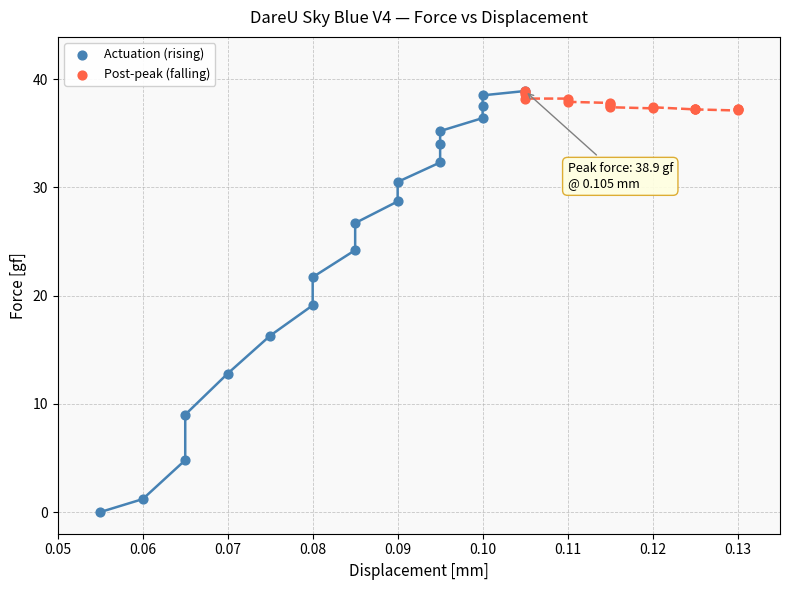

Which series has the widest spread of Y values?

Actuation (rising)